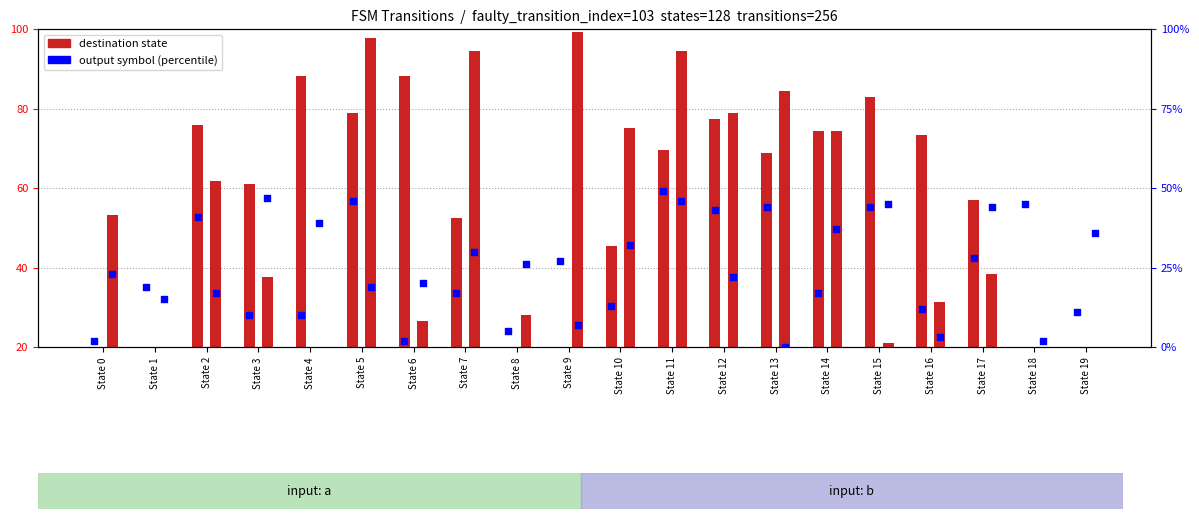

At how many categories does at least one series exceed 65?

13